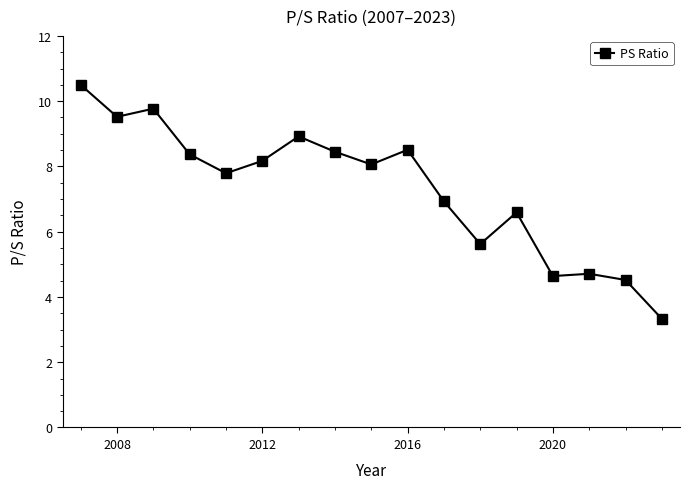

Count the number of values greater than 8.

9